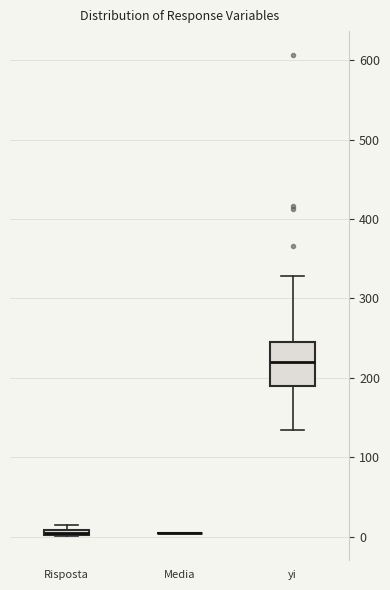

Where does the upper whisker of the box for yi end on the y-axis? The values are not printed on the chart, so give them approximately, as read against the axis.

330